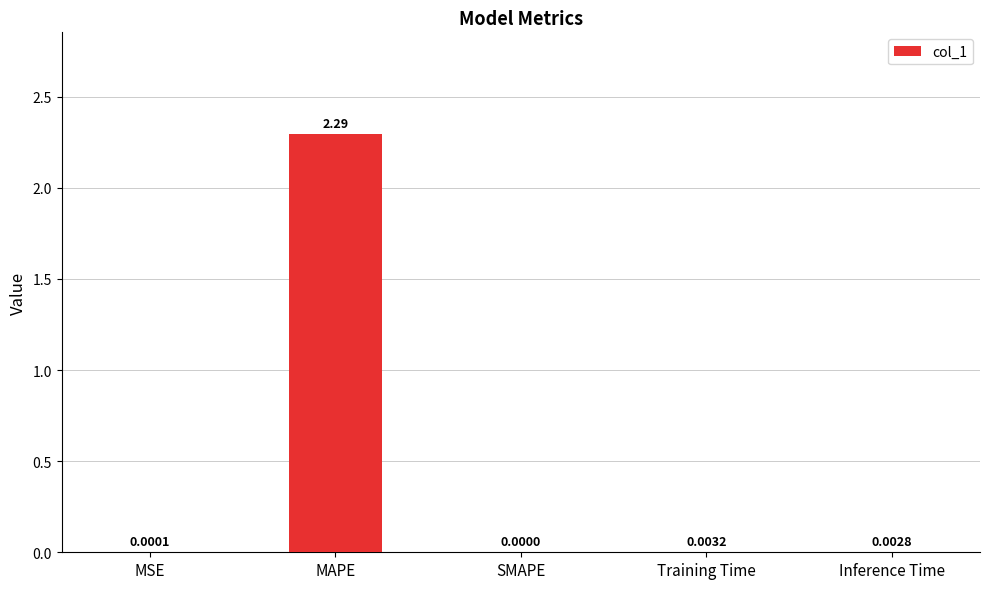

What is the change in value from MAPE to Inference Time?

-2.3